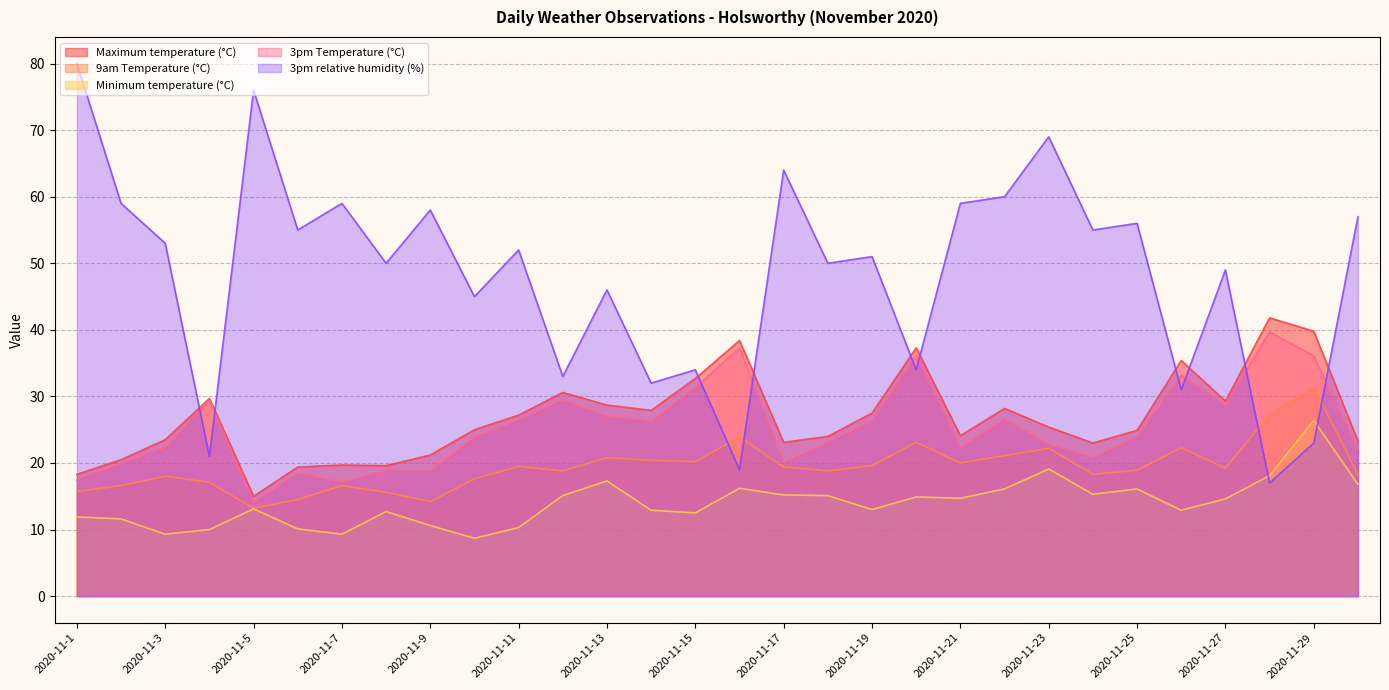

How many interior local valleys does the Minimum temperature (°C) series have?

8